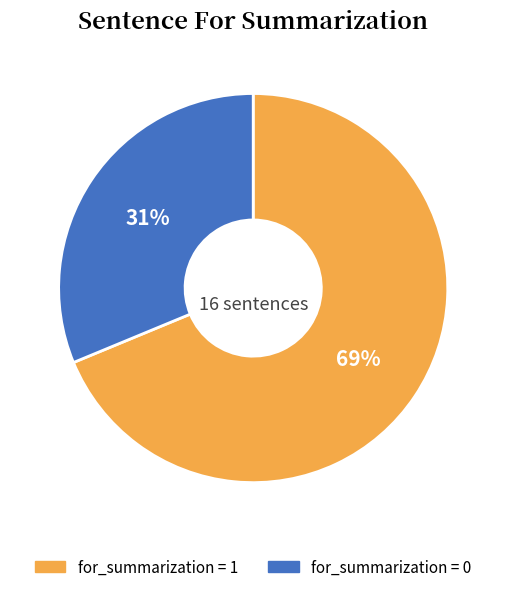

Combined, do for_summarization = 1 and for_summarization = 0 account for over 50%?

Yes